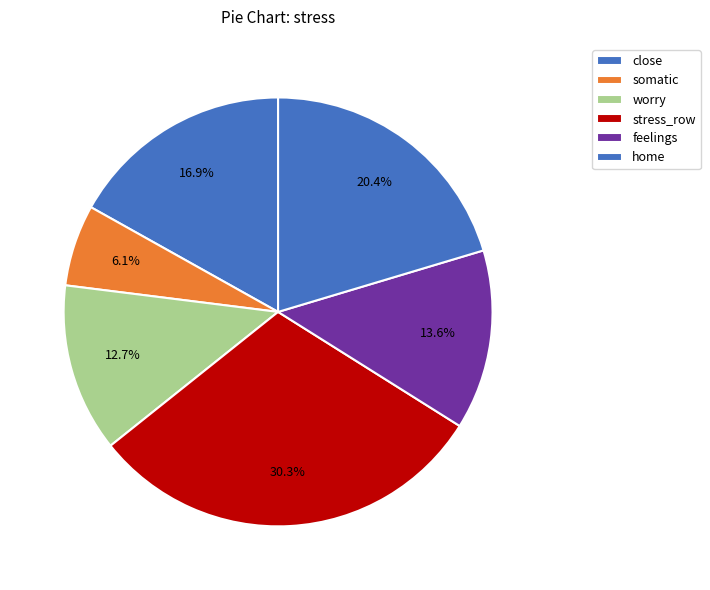

Count the number of slices in the pie.

6